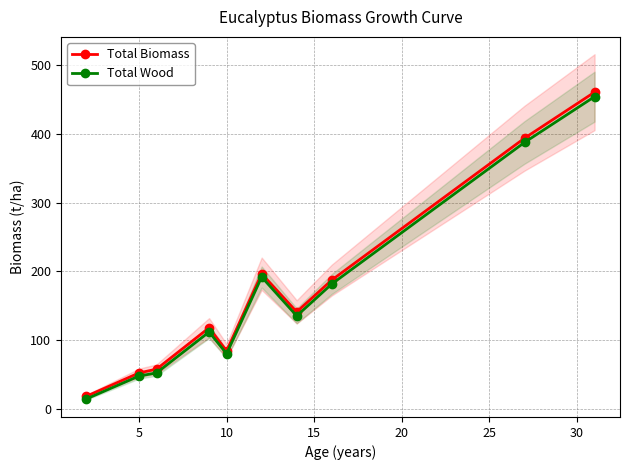

True or false: Total Wood has more than 0 interior local peaks.

True